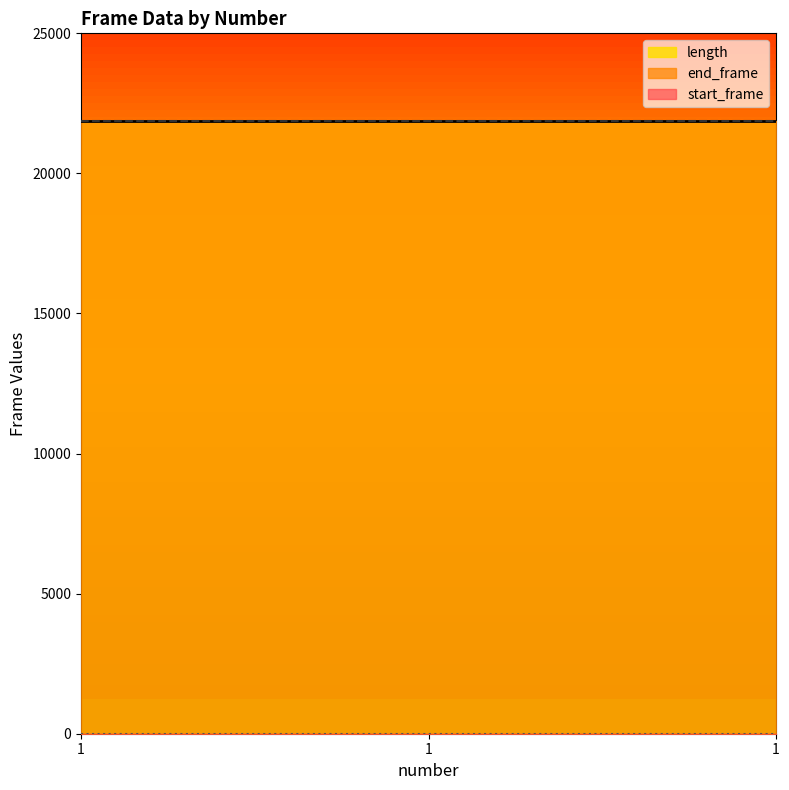

True or false: end_frame has a value of 21870 at 1.

True